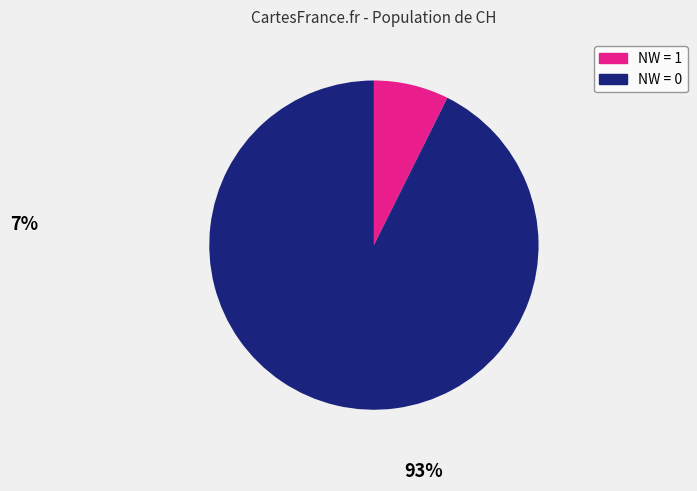

How many segments does this pie chart have?

2